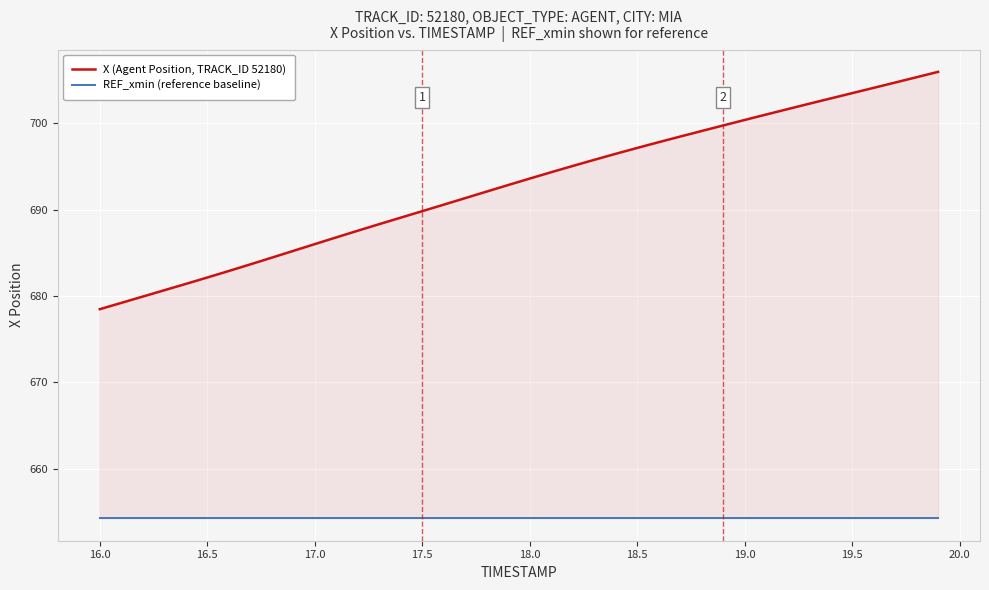

Reading left to right, transcribe all the data shown in this chart.

X (Agent Position, TRACK_ID 52180): 678.5	679.2	679.9	680.7	681.4	682.1	682.9	683.7	684.4	685.2	686.0	686.8	687.6	688.3	689.1	689.8	690.6	691.3	692.1	692.9	693.6	694.3	695.1	695.8	696.5	697.2	697.8	698.5	699.1	699.8	700.4	701.0	701.7	702.3	702.9	703.5	704.1	704.7	705.3	706.0
REF_xmin (reference baseline): 654.2	654.2	654.2	654.2	654.2	654.2	654.2	654.2	654.2	654.2	654.2	654.2	654.2	654.2	654.2	654.2	654.2	654.2	654.2	654.2	654.2	654.2	654.2	654.2	654.2	654.2	654.2	654.2	654.2	654.2	654.2	654.2	654.2	654.2	654.2	654.2	654.2	654.2	654.2	654.2